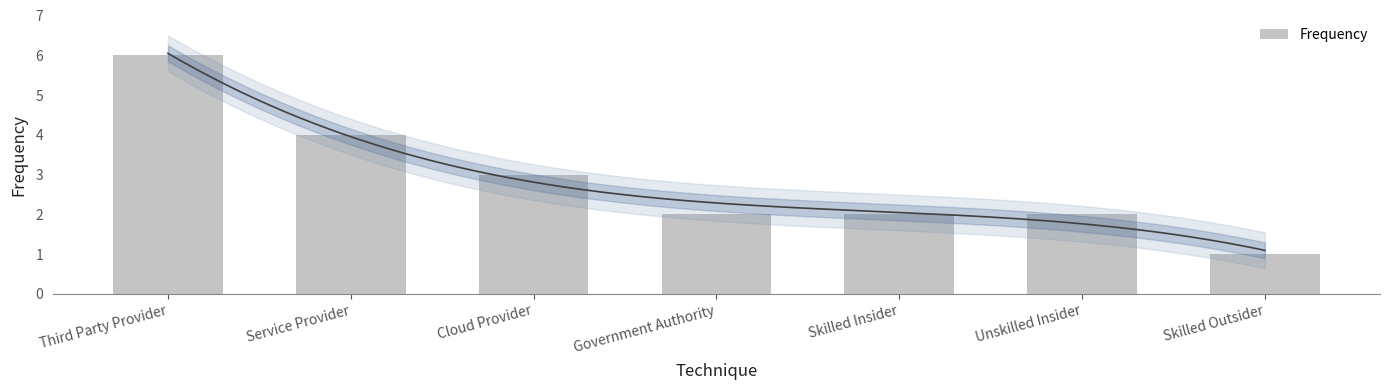

Are the bars horizontal?

No